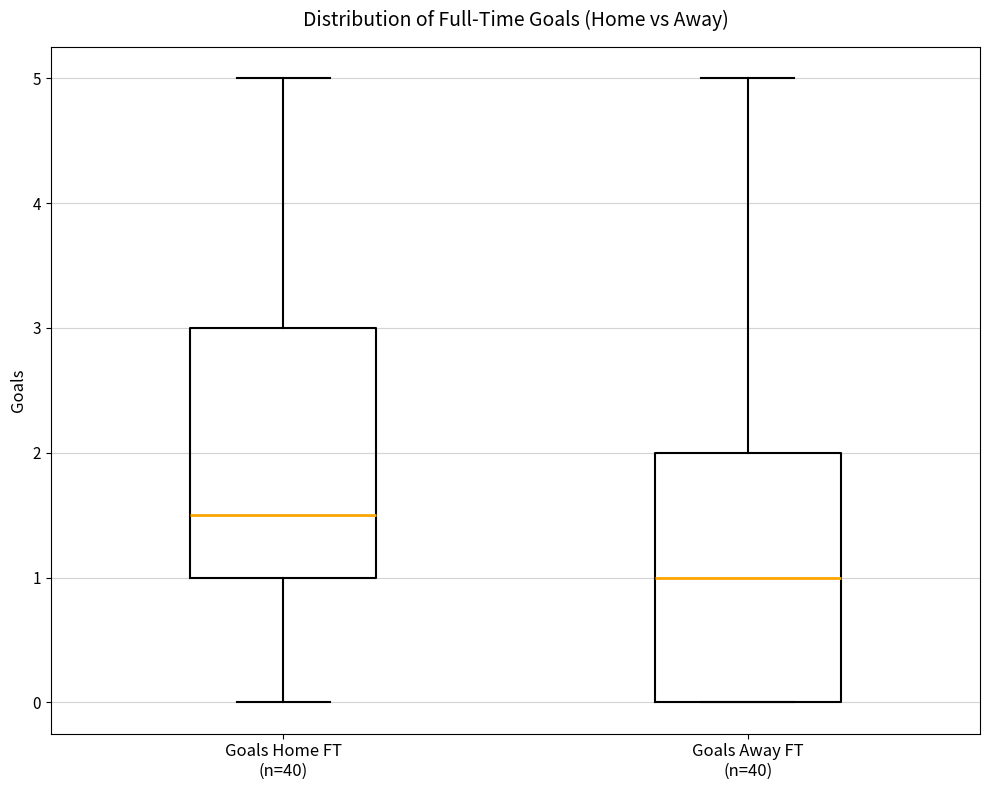

Reading left to right, read every box against the y-axis: the position of its median line, the range the box covers, and the ends of its whiskers. The values are not printed on the chart, so give them approximately, as read against the axis.

Goals Home FT (n=40): median 1.5, box 1.0 to 3.0, whiskers 0.0 to 5.0
Goals Away FT (n=40): median 1.0, box 0.0 to 2.0, whiskers 0.0 to 5.0